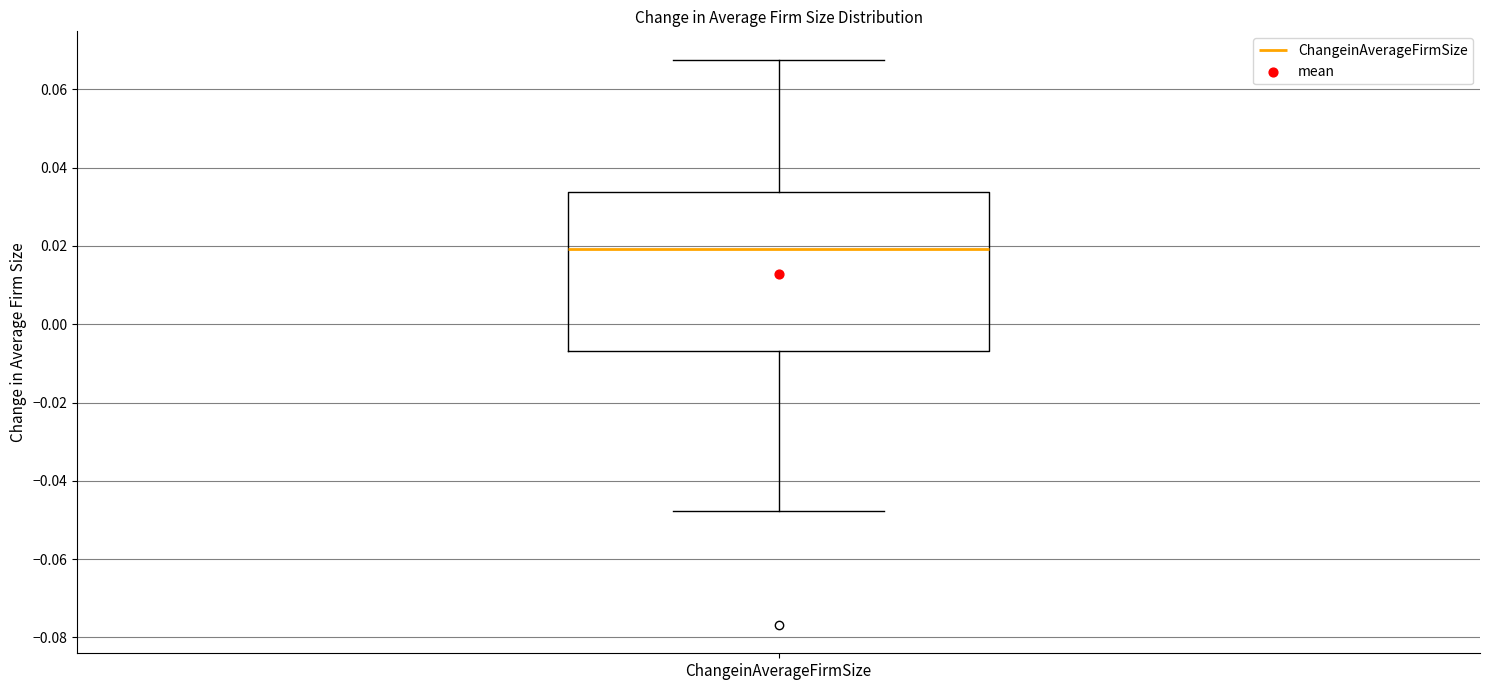

Where does the median line of the box for ChangeinAverageFirmSize sit on the y-axis? The values are not printed on the chart, so give them approximately, as read against the axis.

0.020